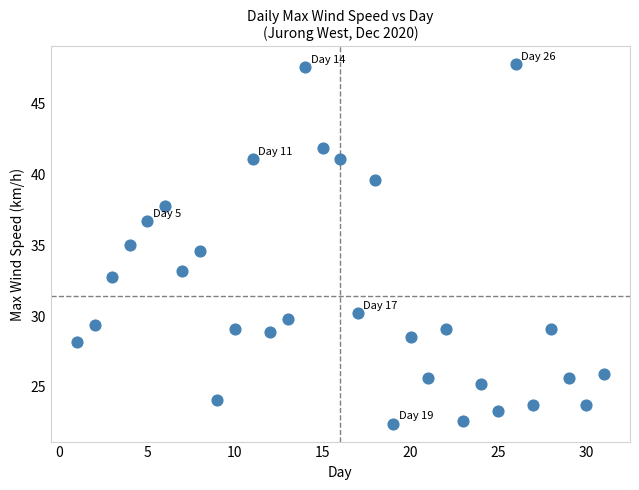

What is the range of X values (max minus min)?

30.0